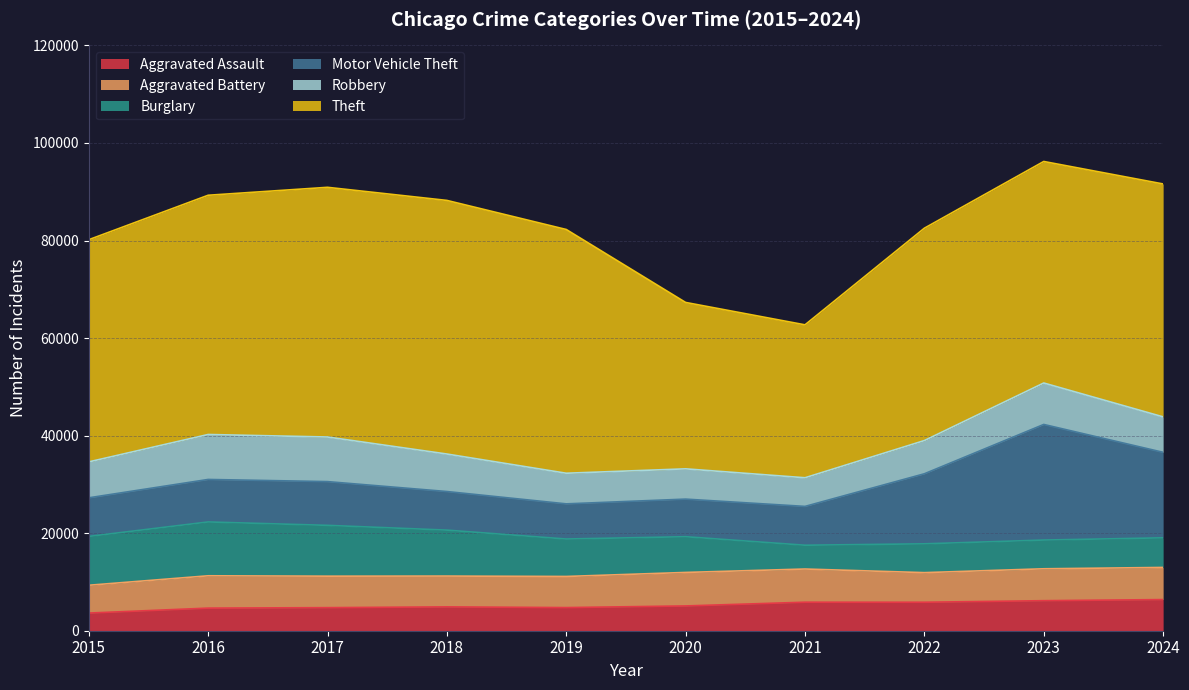

What value does the Robbery series have at 2022, to the nearest 50?

6800